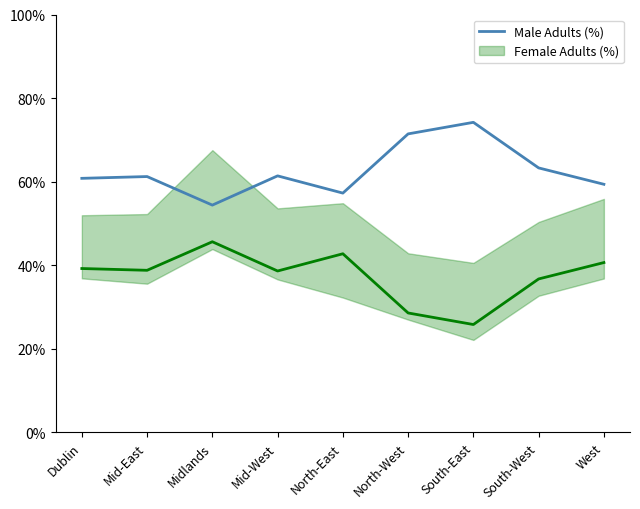

List the labels in order of value, largest first.

South-East, North-West, South-West, Mid-West, Mid-East, Dublin, West, North-East, Midlands